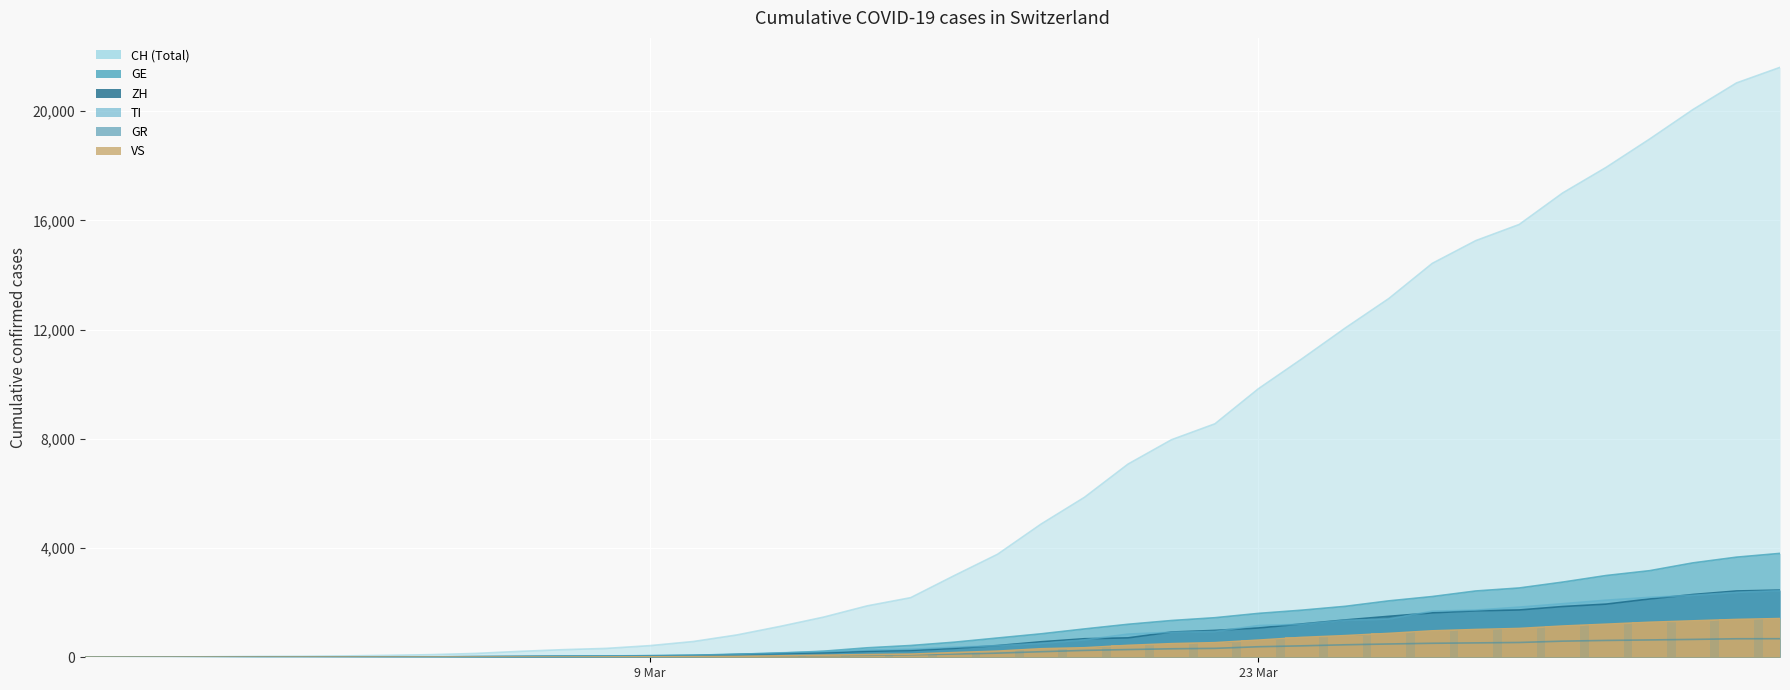

What is the difference between the maximum and second lowest values in the GE series?

3804